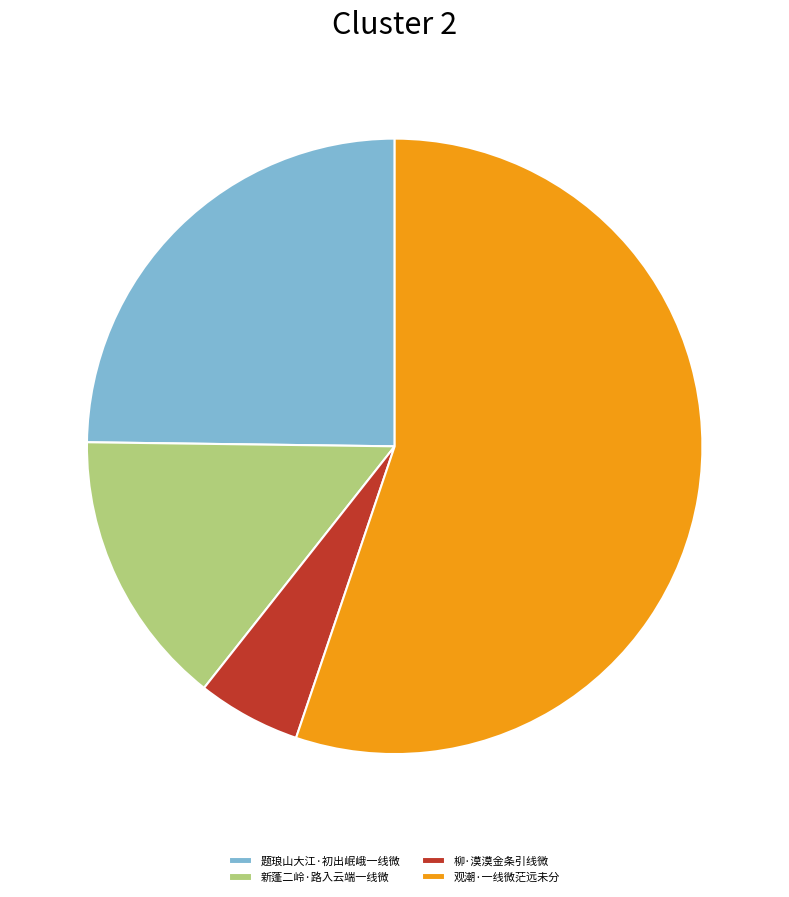

Do 题琅山大江·初出岷峨一线微 and 柳·漠漠金条引线微 together represent more than half of the pie?

No